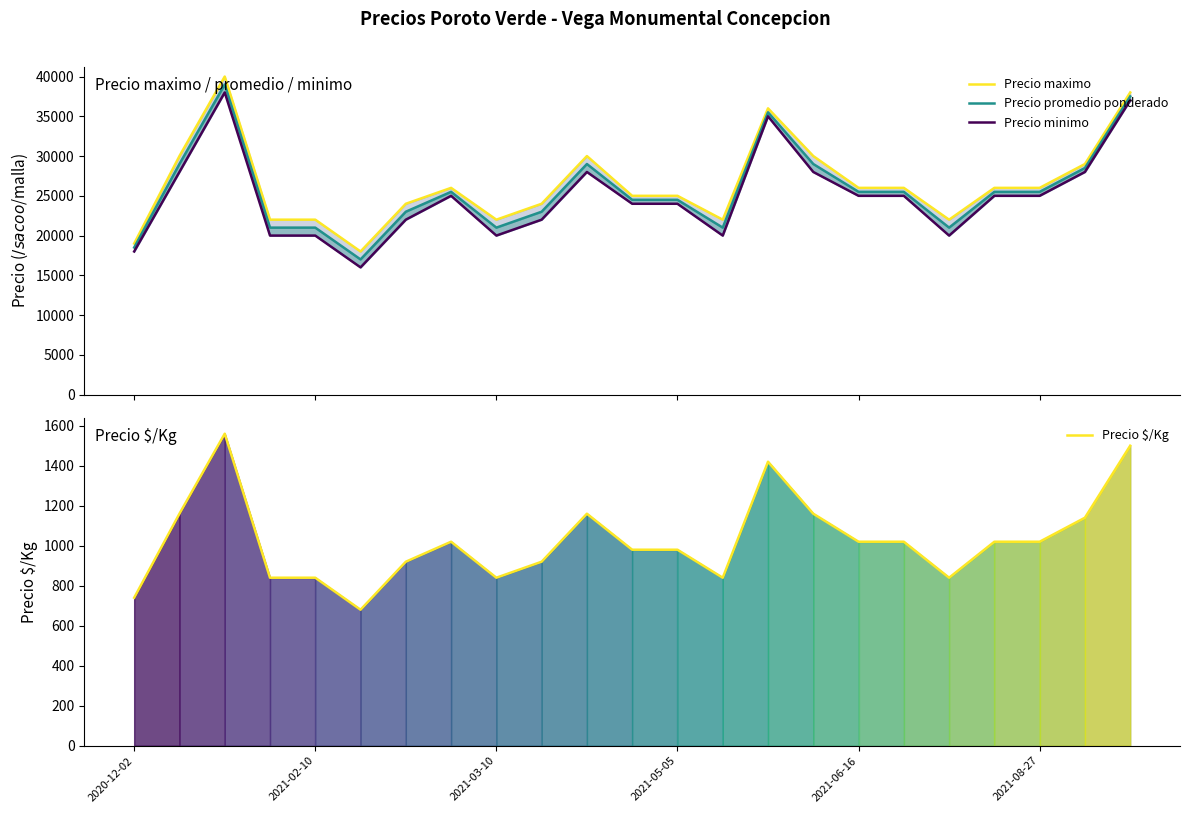

At how many categories does at least one series exceed 30082?

3